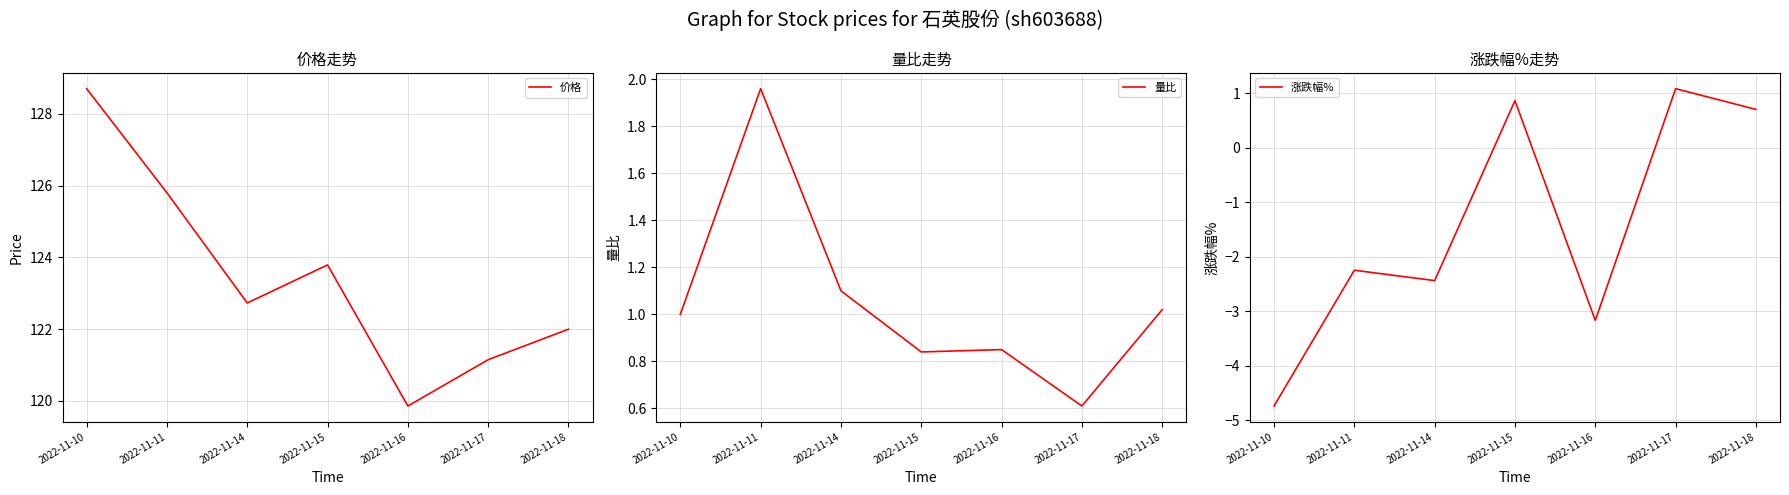

The 价格 series shows 128.7 at 2022-11-10. True or false?

True